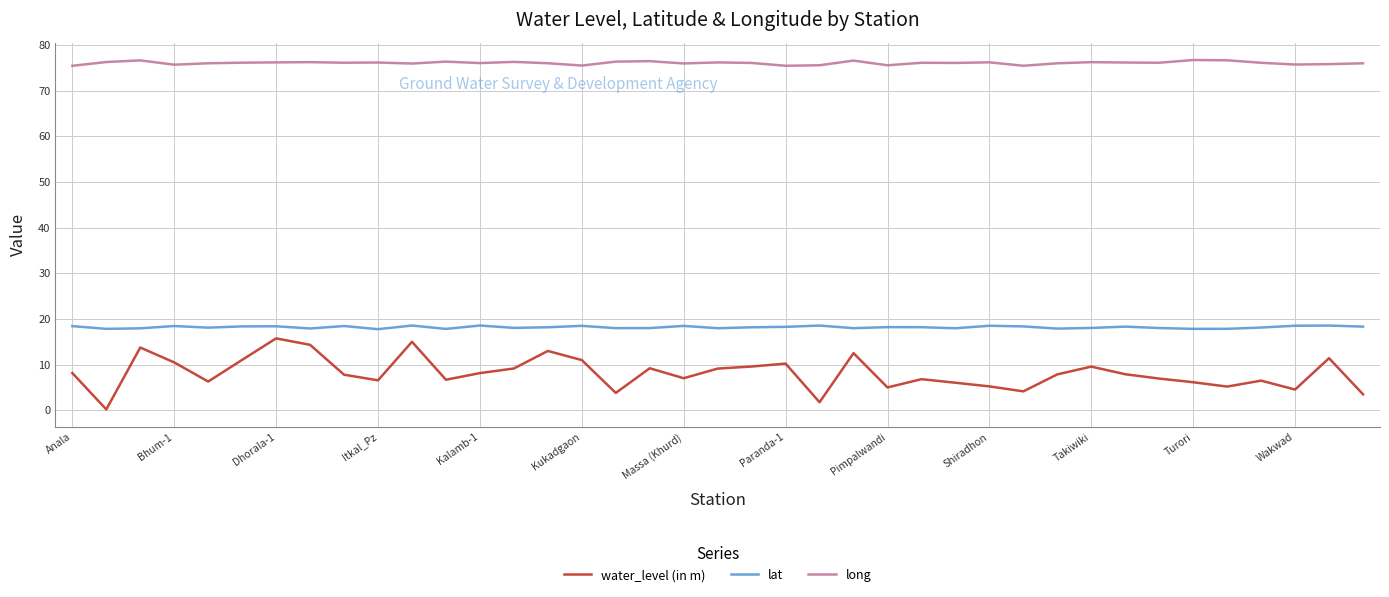

Which series has the largest total across all categories?

long